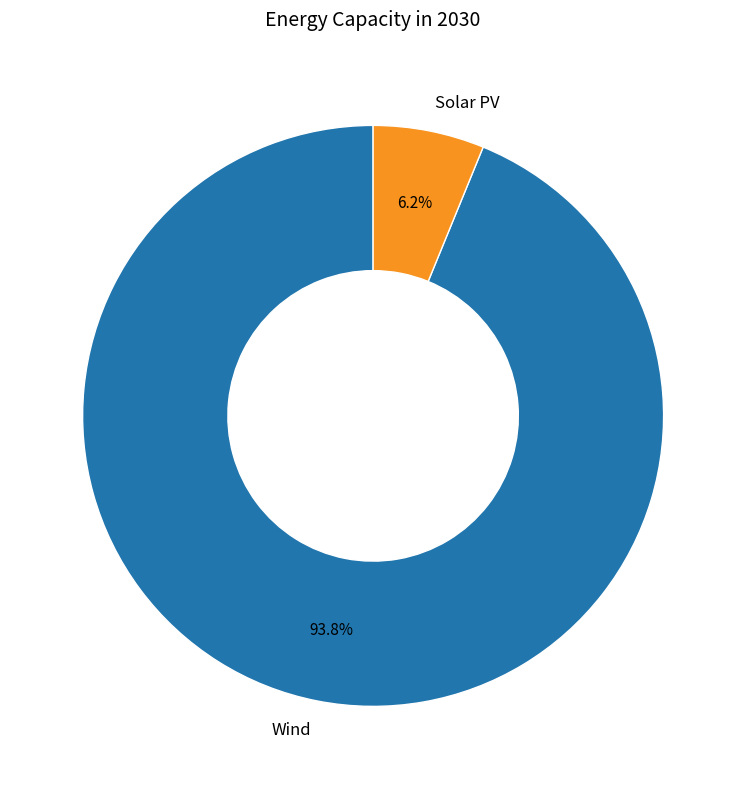

Rank the categories by value from lowest to highest.

Solar PV, Wind